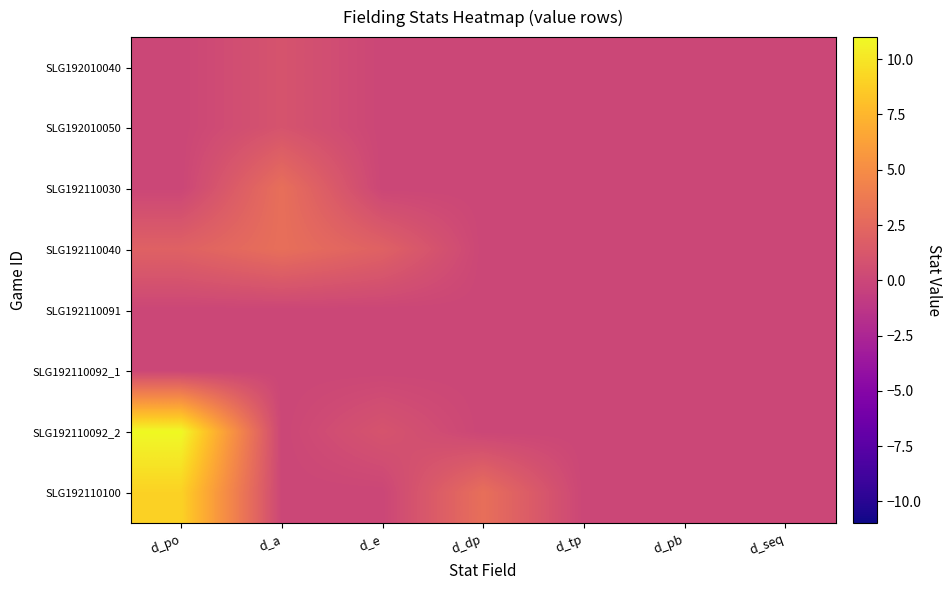

What is the greatest value displayed?

11